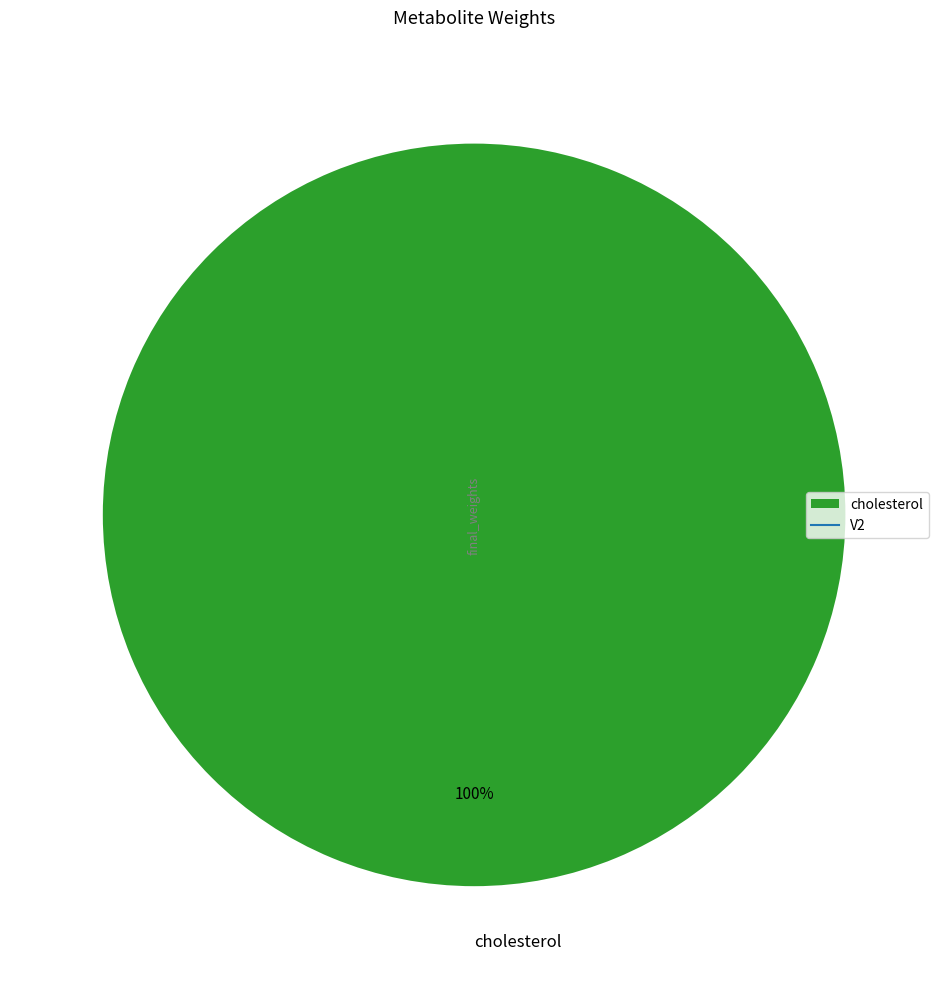

To the nearest percent, what portion does cholesterol represent?

100%